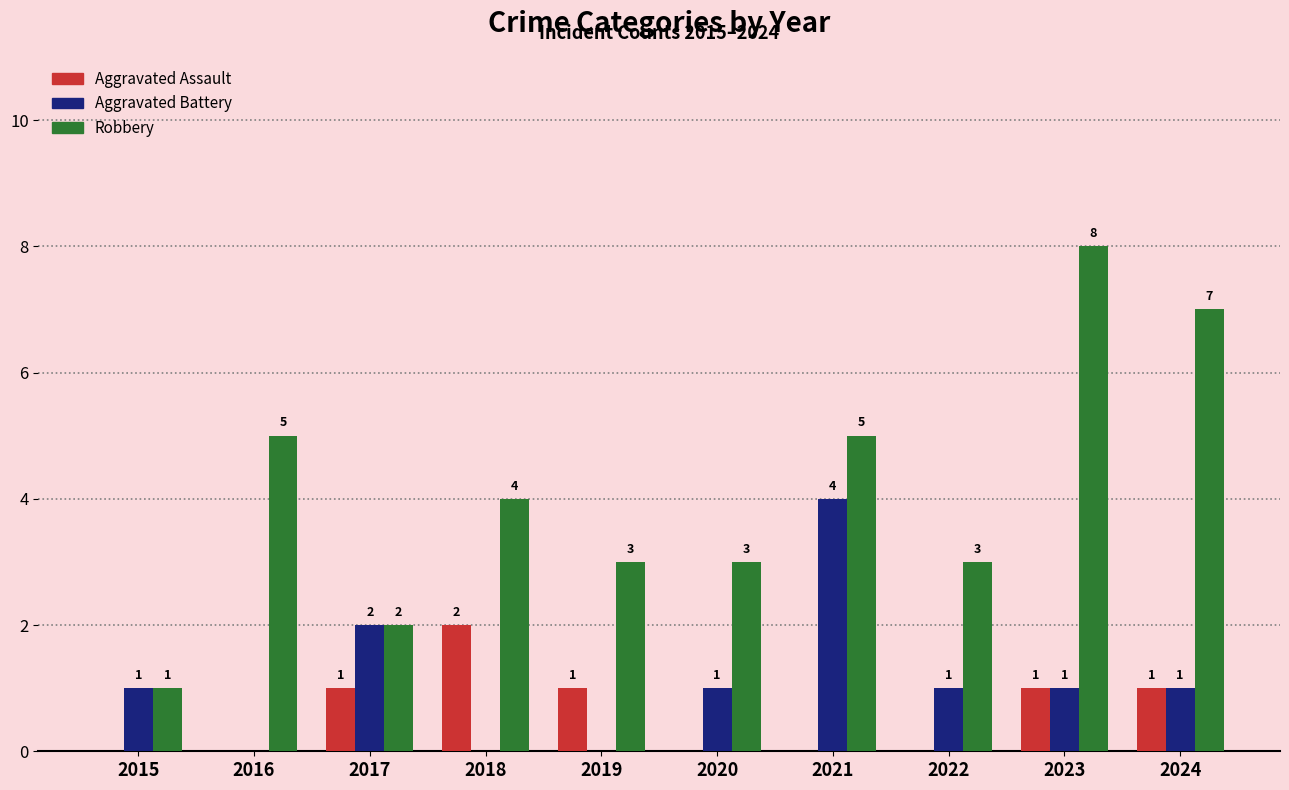

Is it true that Aggravated Battery equals 0 at 2016?

True